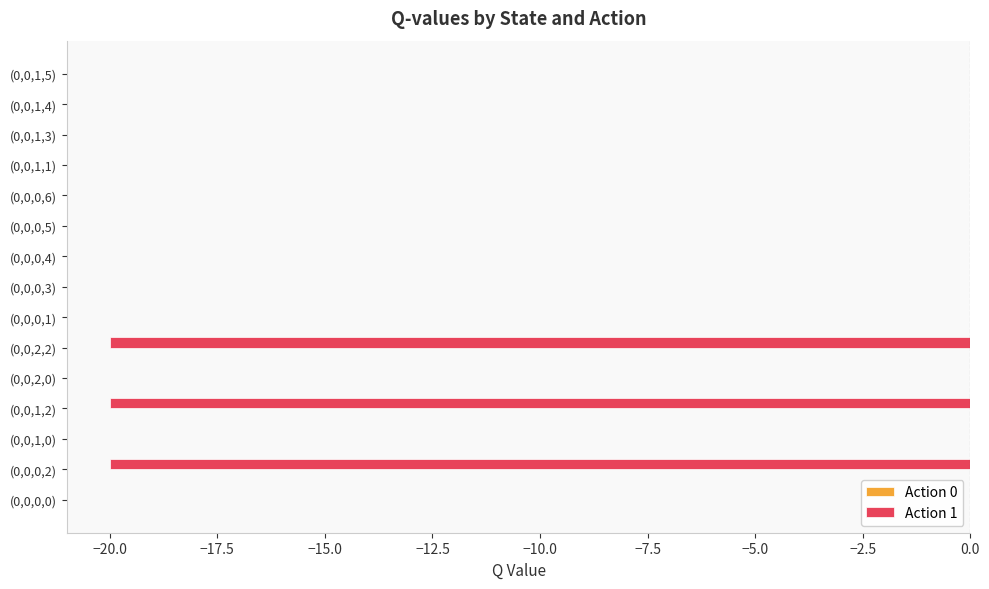

Reading bottom to top, what are all the values shown in this chart?

(0,0,0,0)=0.0	(0,0,0,2)=-20.0	(0,0,1,0)=0.0	(0,0,1,2)=-20.0	(0,0,2,0)=0.0	(0,0,2,2)=-20.0	(0,0,0,1)=0.0	(0,0,0,3)=0.0	(0,0,0,4)=0.0	(0,0,0,5)=0.0	(0,0,0,6)=0.0	(0,0,1,1)=0.0	(0,0,1,3)=0.0	(0,0,1,4)=0.0	(0,0,1,5)=0.0